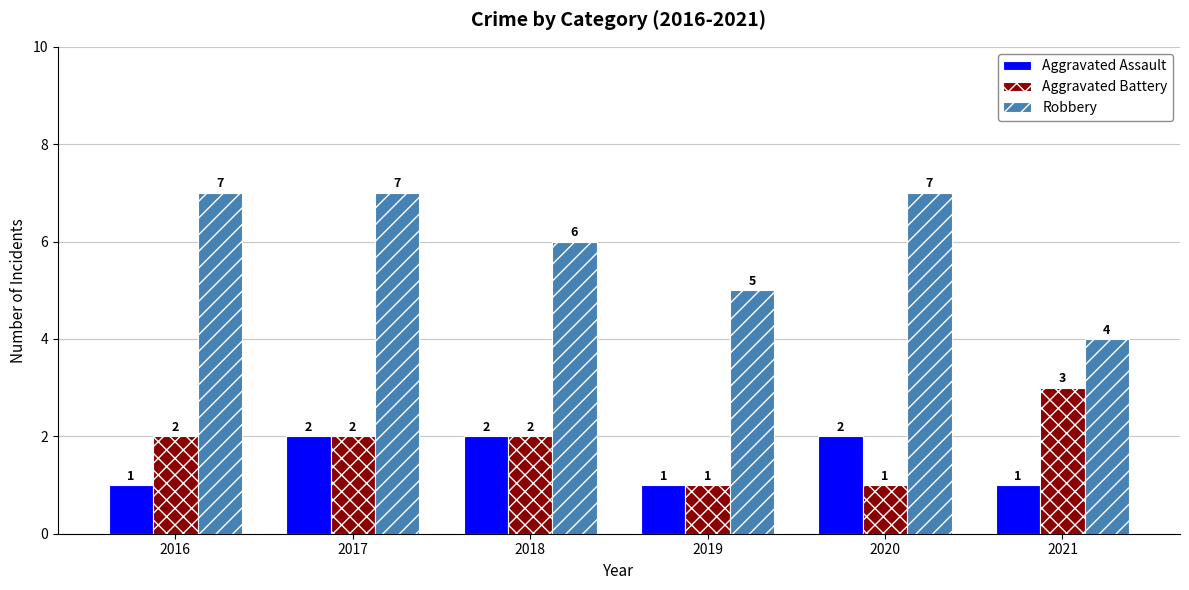

Are the bars horizontal?

No